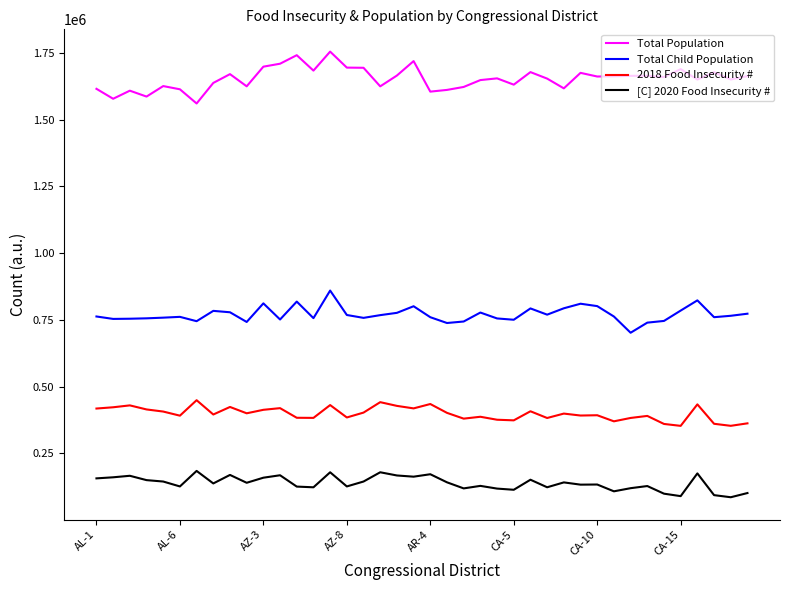

How many distinct data groups are displayed?

4